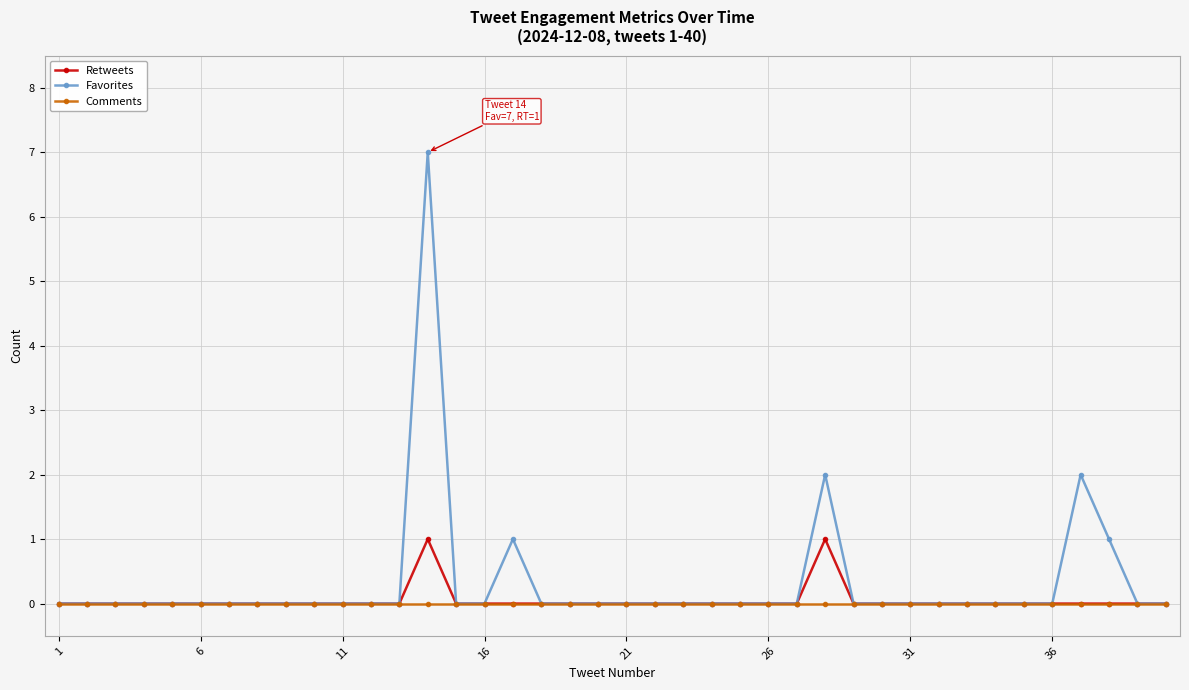

Which series has the widest spread of values?

Favorites